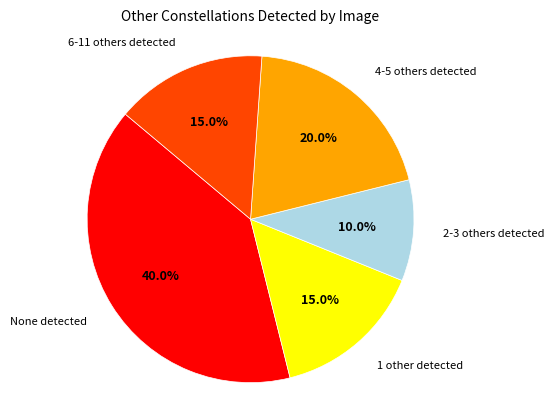

What portion of the pie excludes 6-11 others detected?

85.0%